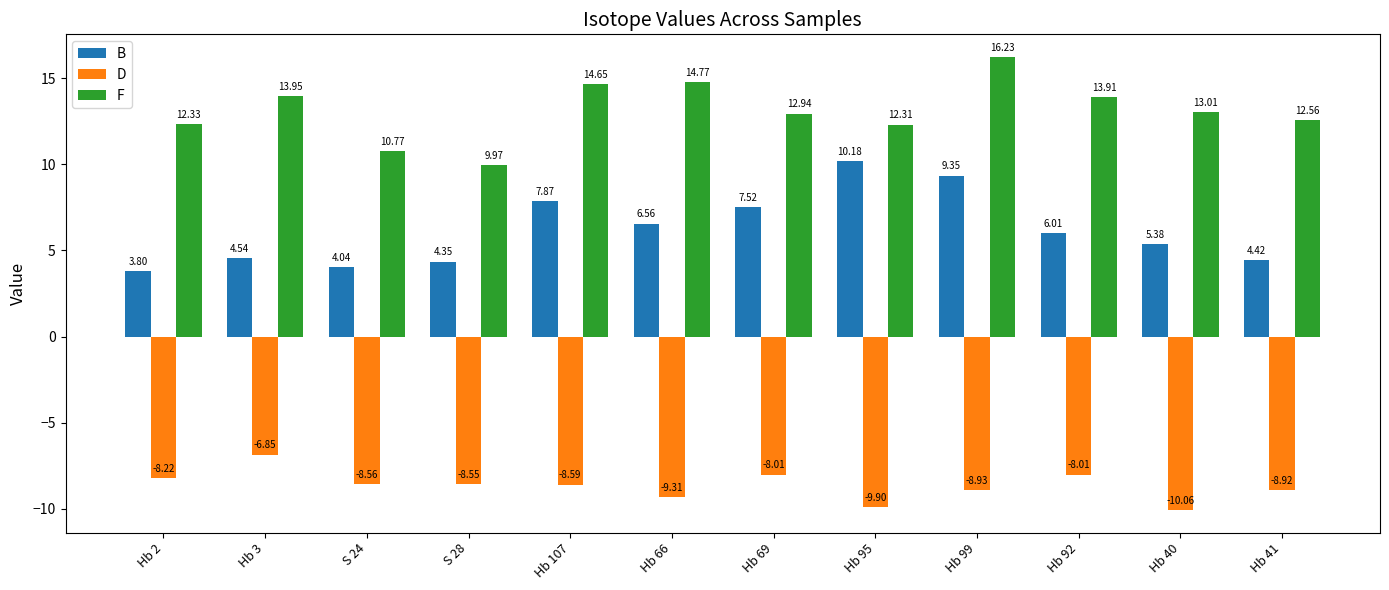

Rank the series by their average value, from lowest to highest.

D, B, F